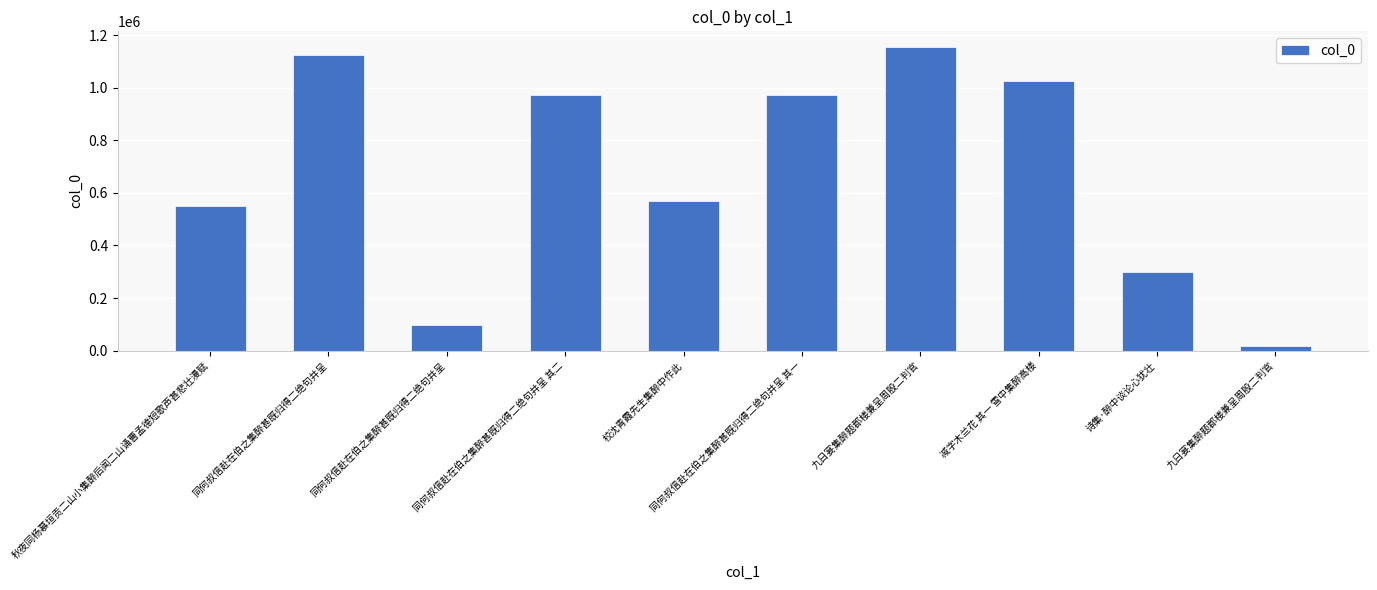

How many categories are shown in the chart?

10